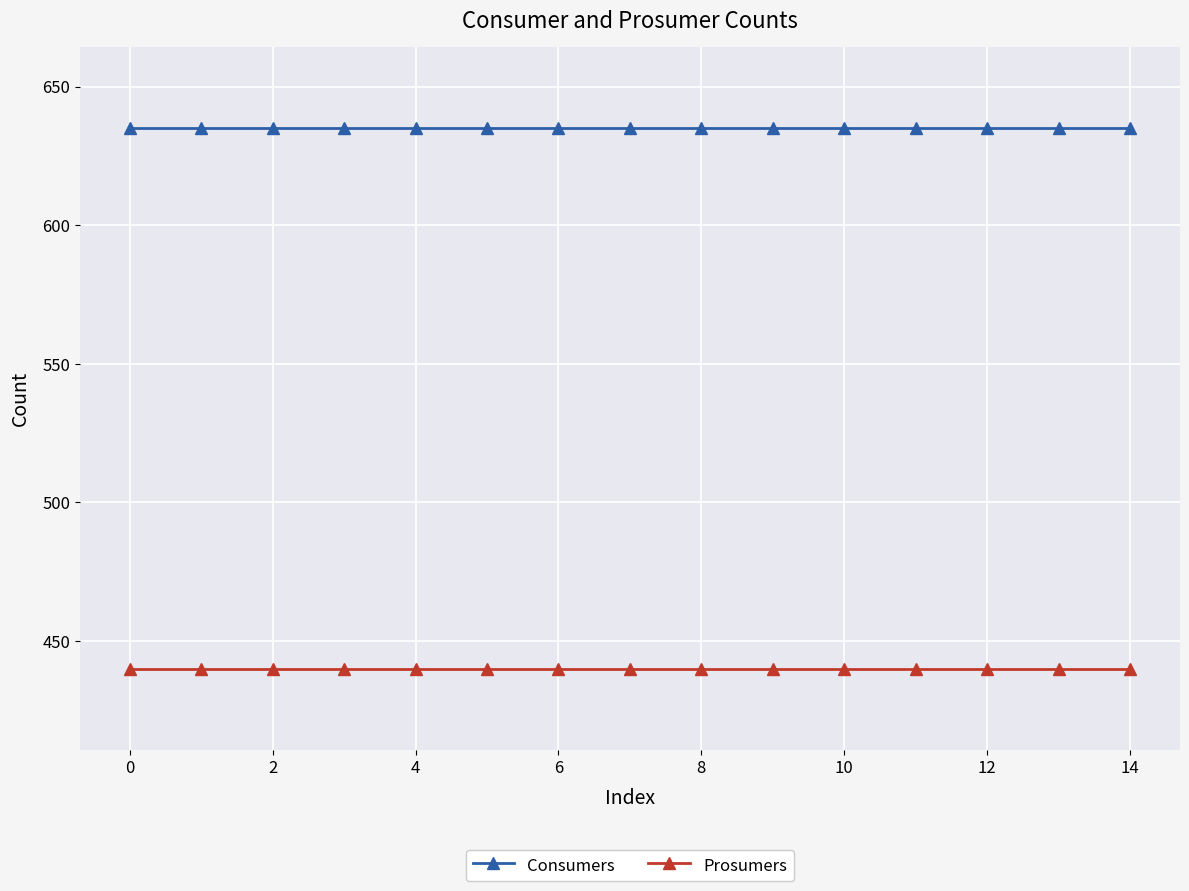

Which series has the largest total across all categories?

Consumers